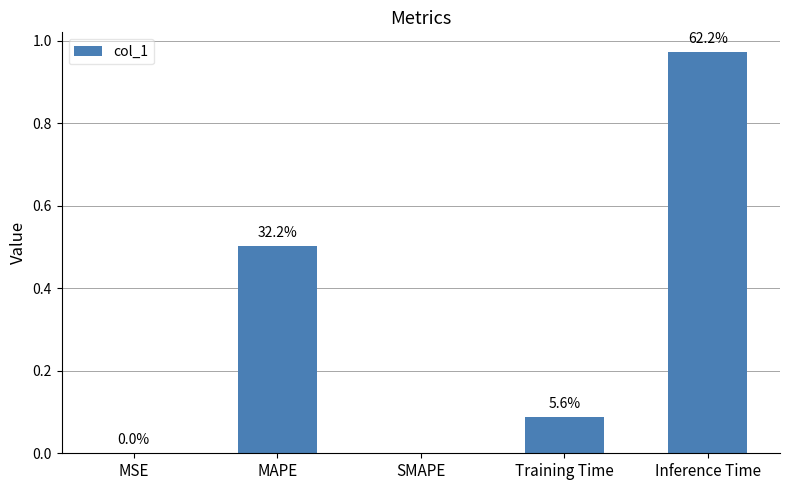

What is the approximate value at Inference Time?

1.0